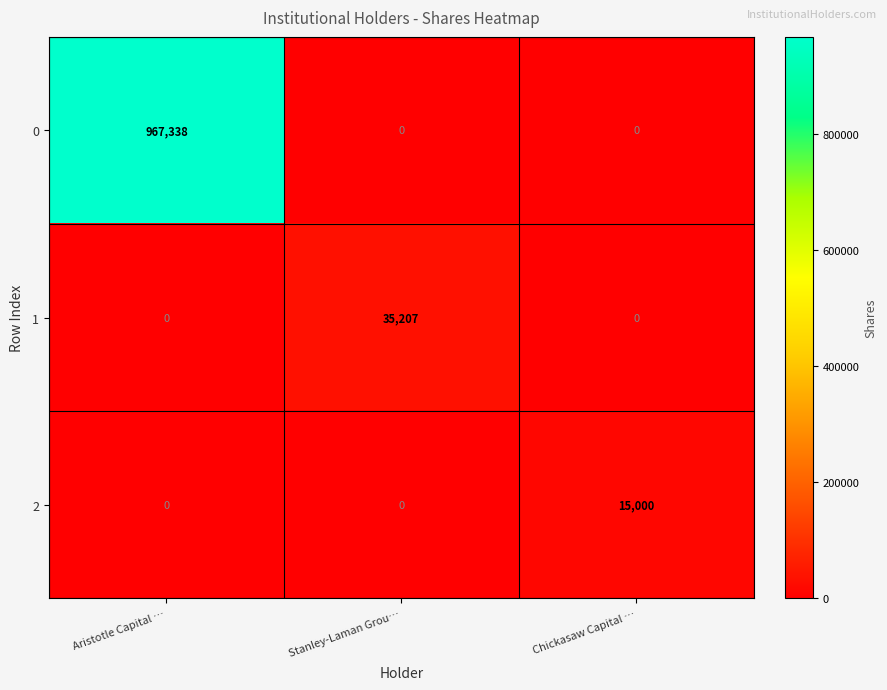

List the series in order of their peak value, highest first.

0, 1, 2